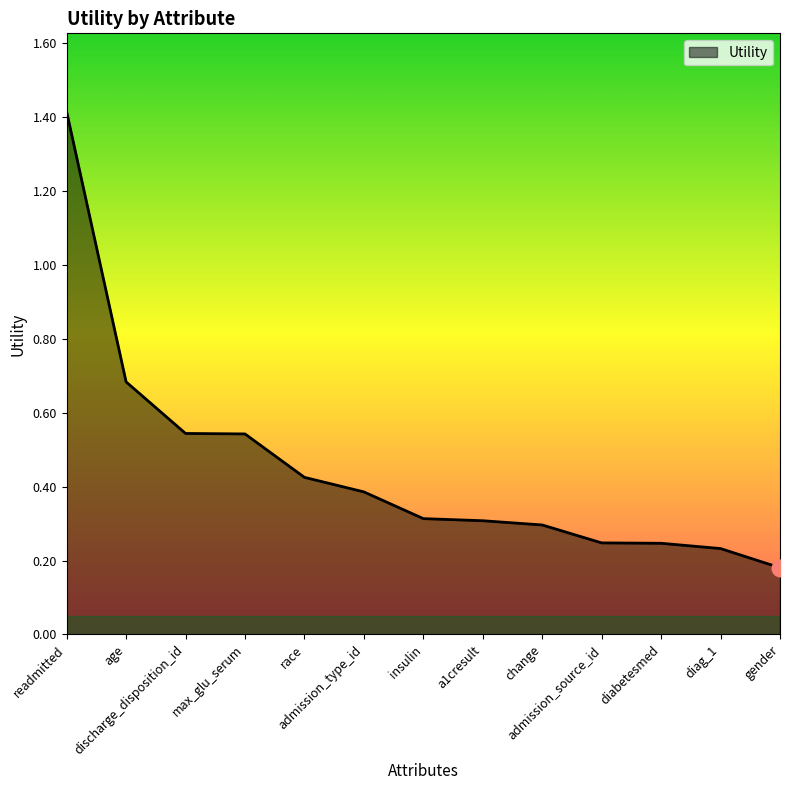

Which label corresponds to the smallest value in the chart?

gender